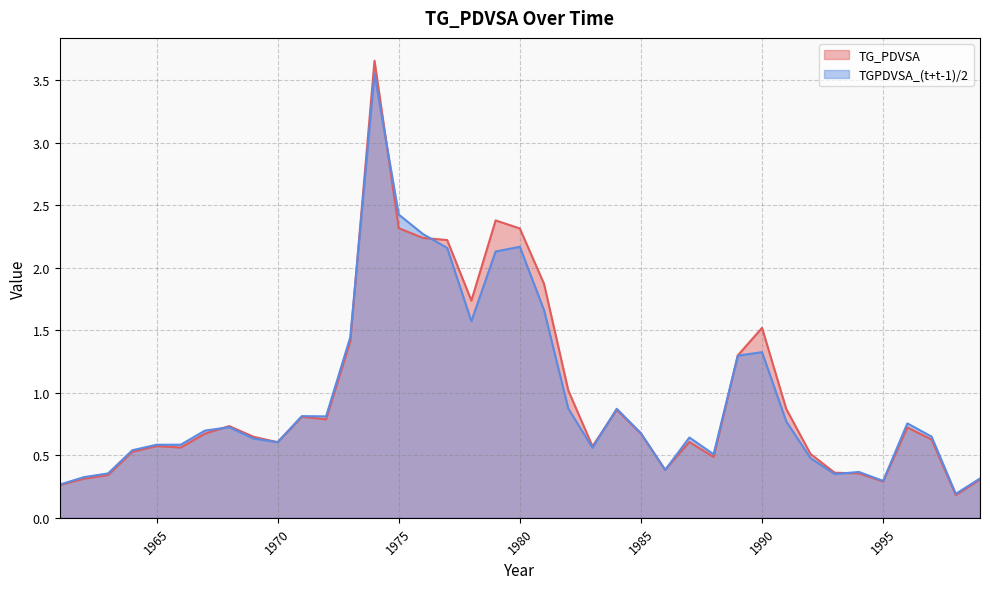

How many series are shown in this chart?

2